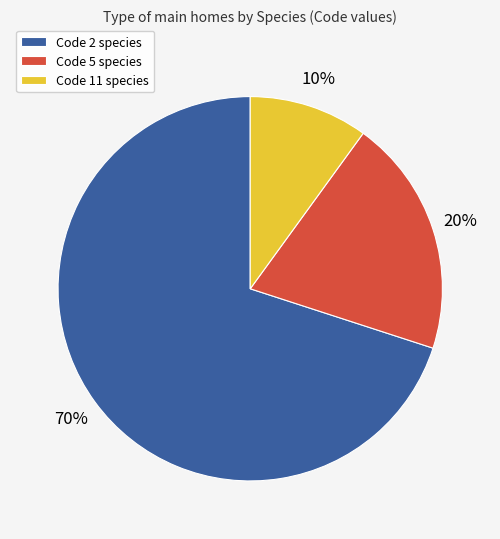

What percentage is the Code 2 species slice, to the nearest percent?

70%